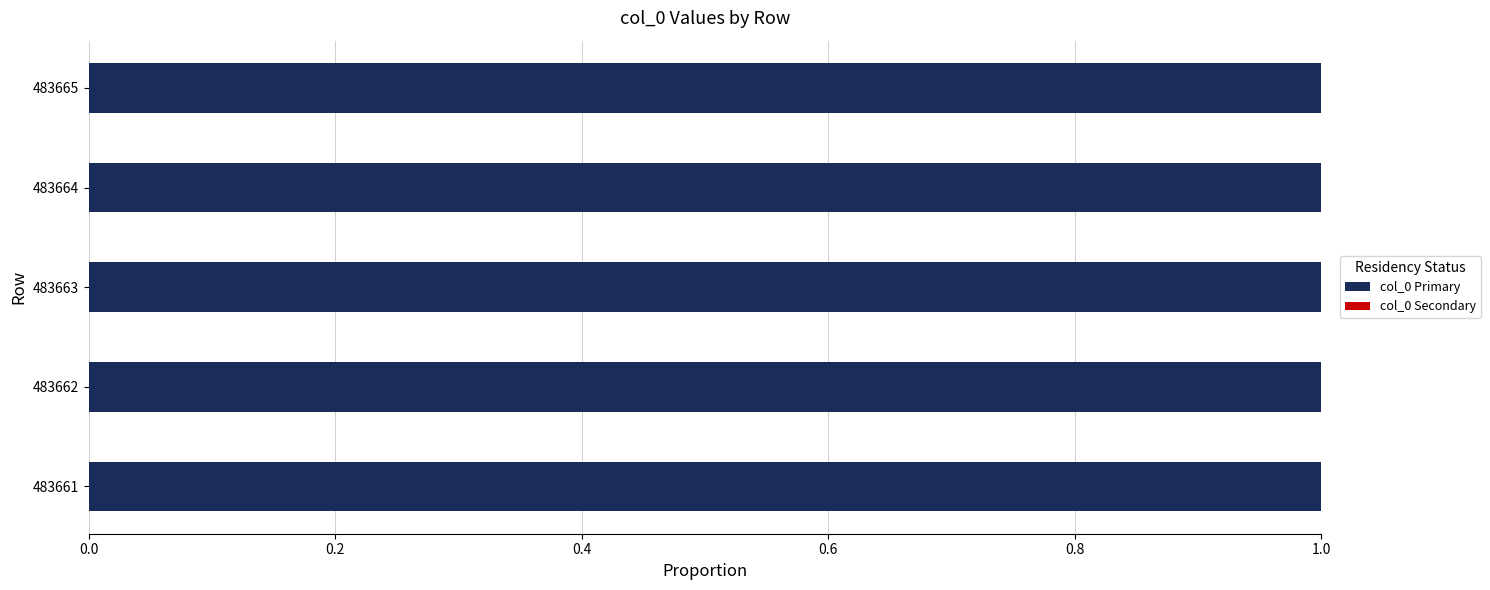

The col_0 Primary series shows 1.0 at 483665. True or false?

True